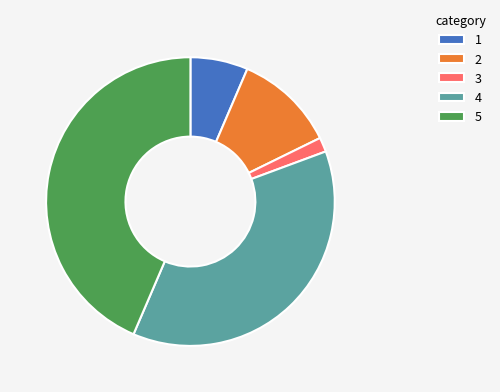

Between 3 and 5, which is larger?

5